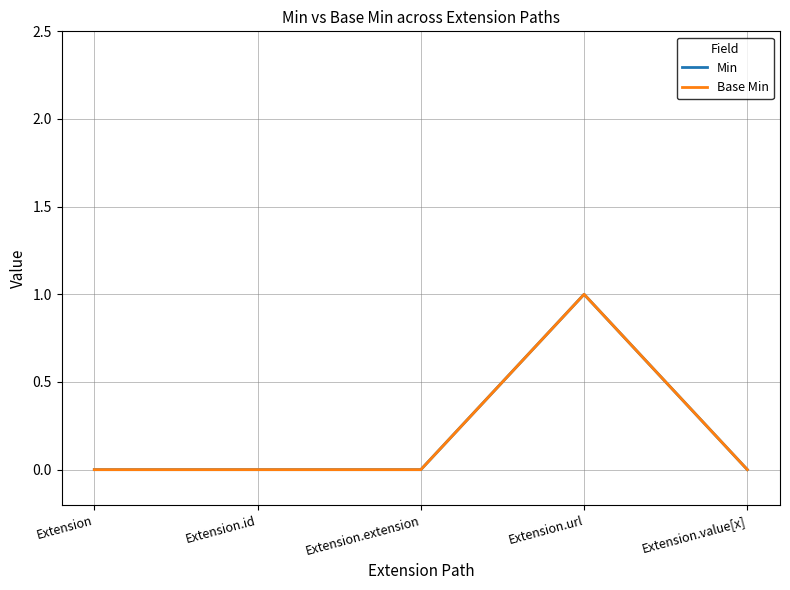

Which series changed the most between Extension.id and Extension.extension?

Min